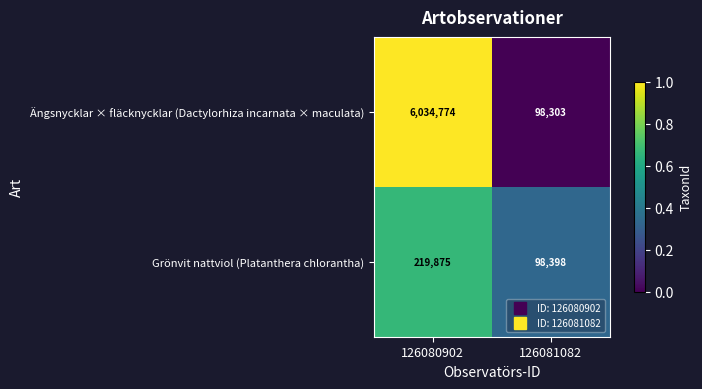

Which label corresponds to the smallest value in the chart?

126081082